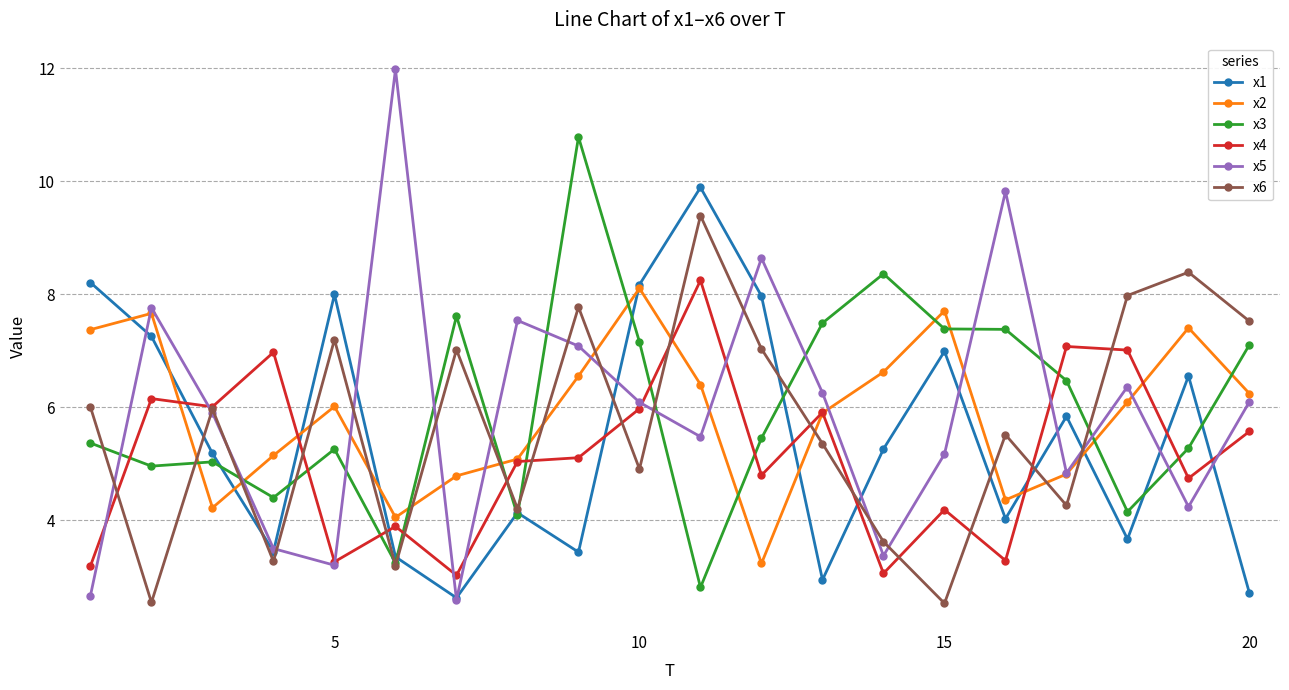

Which series has the widest spread of values?

x5